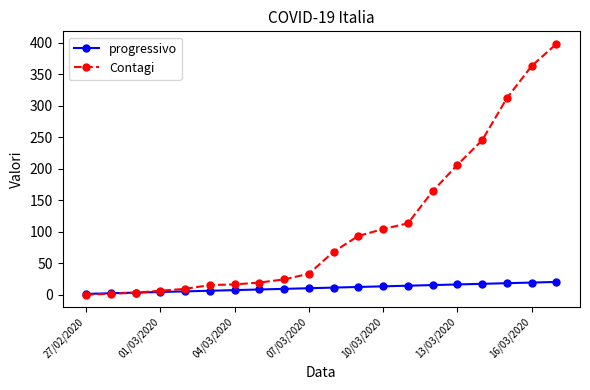

How many categories are shown in the chart?

20